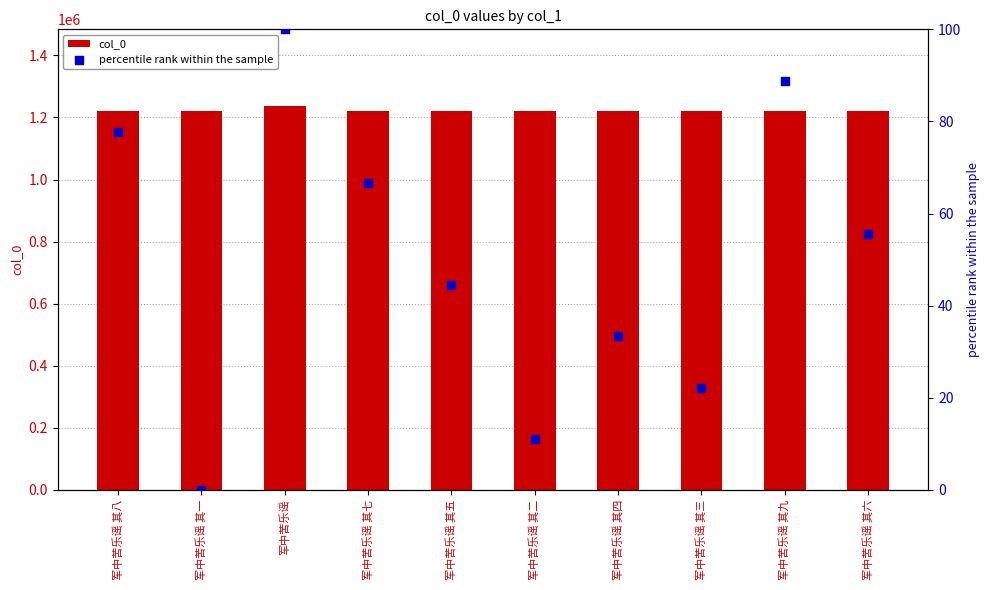

Which series has the widest spread of Y values?

col_0